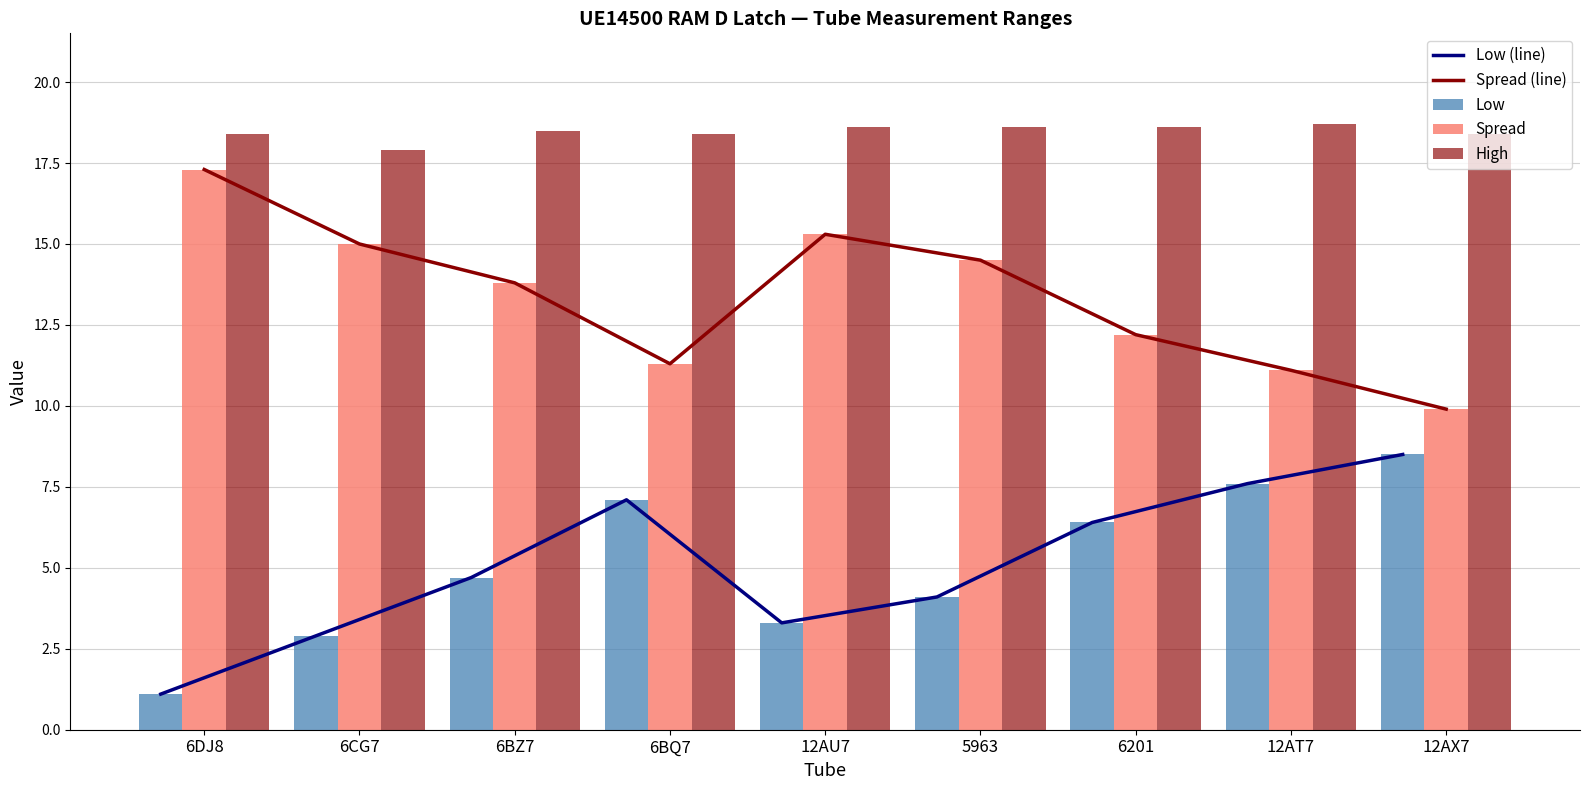

What is the difference between the maximum and second lowest values in the High series?

0.3